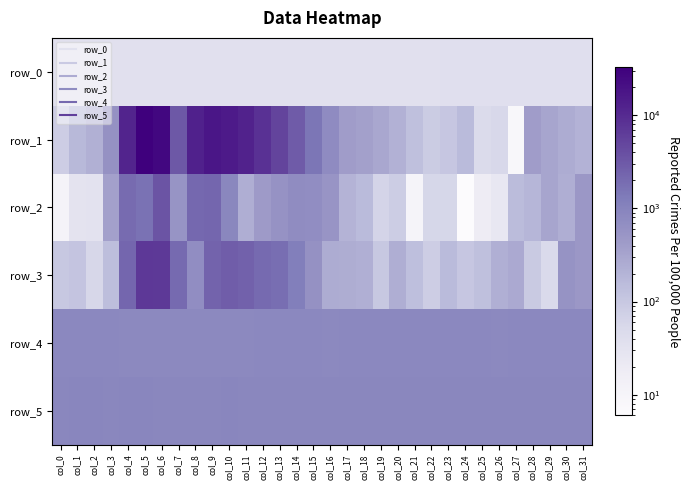

Between col_18 and col_26, which series saw the biggest shift?

row_1